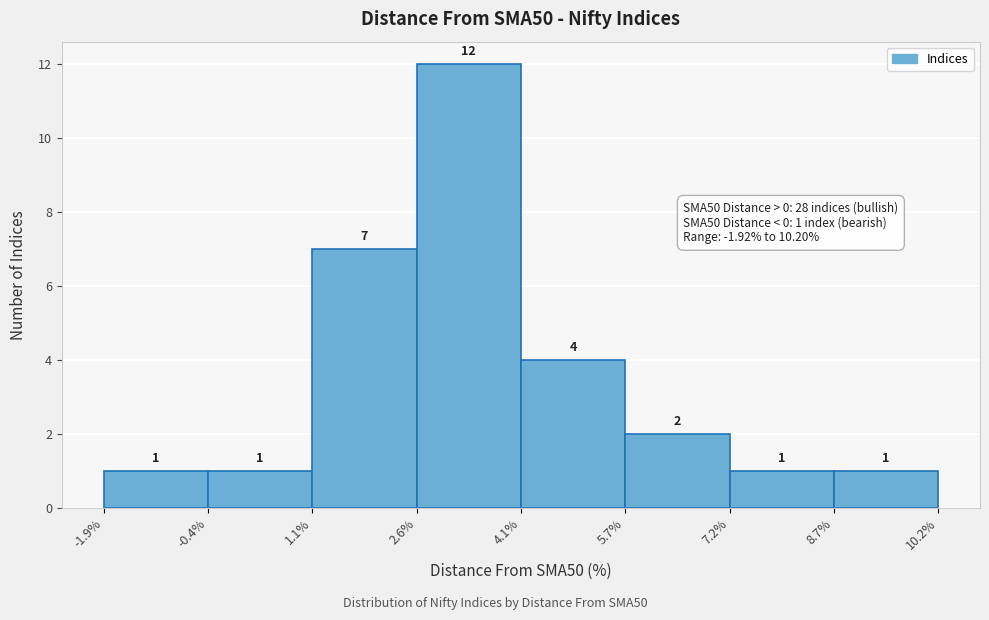

How tall is the bar that spans 1.1% to 2.6% on the x-axis?

7